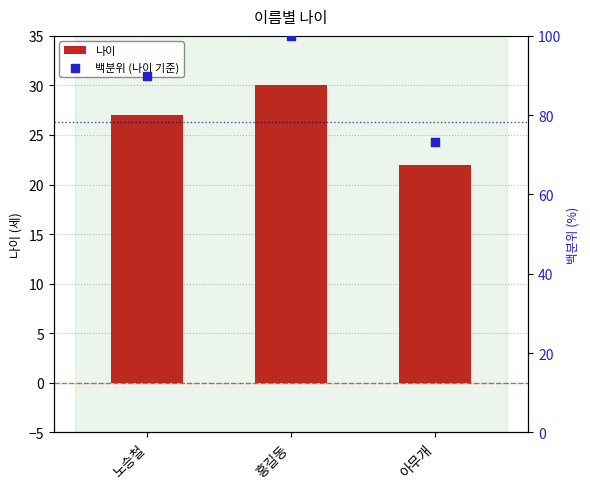

Is the value of 나이 at 아무개 greater than the value of 백분위 (나이 기준) at 홍길동?

No